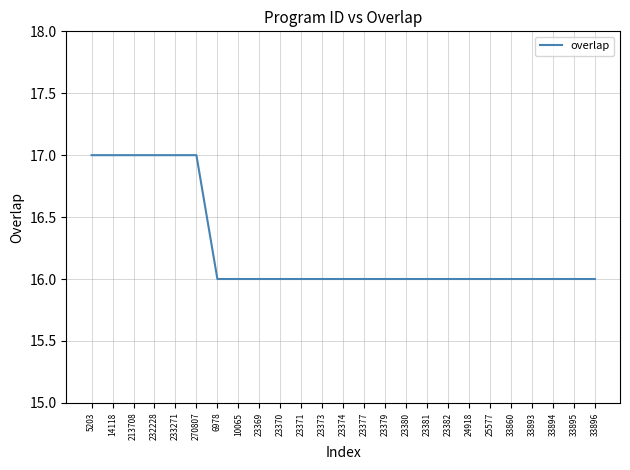

What is the maximum value shown in the chart?

17